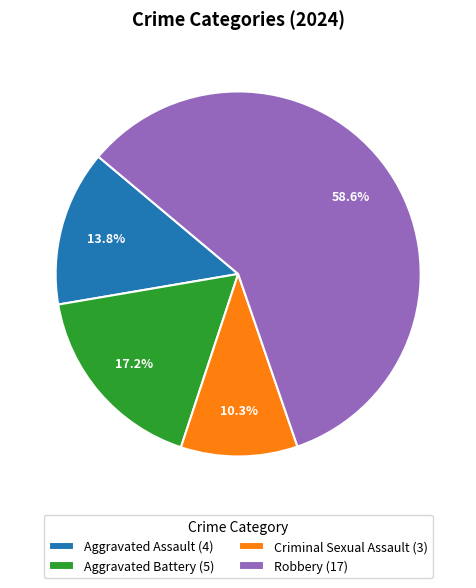

Which has a higher value, Aggravated Assault or Criminal Sexual Assault?

Aggravated Assault